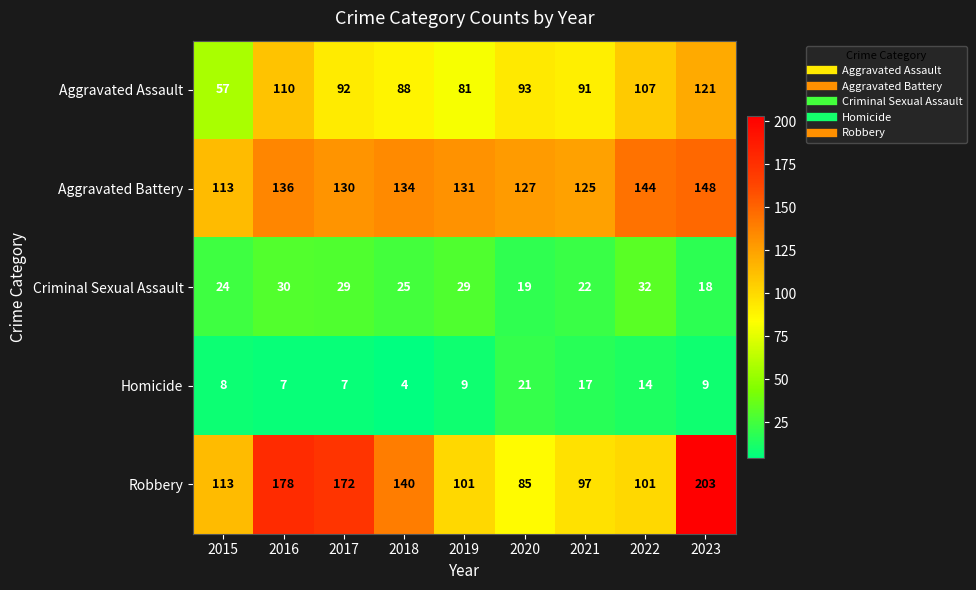

Which series has the widest spread of values?

Robbery